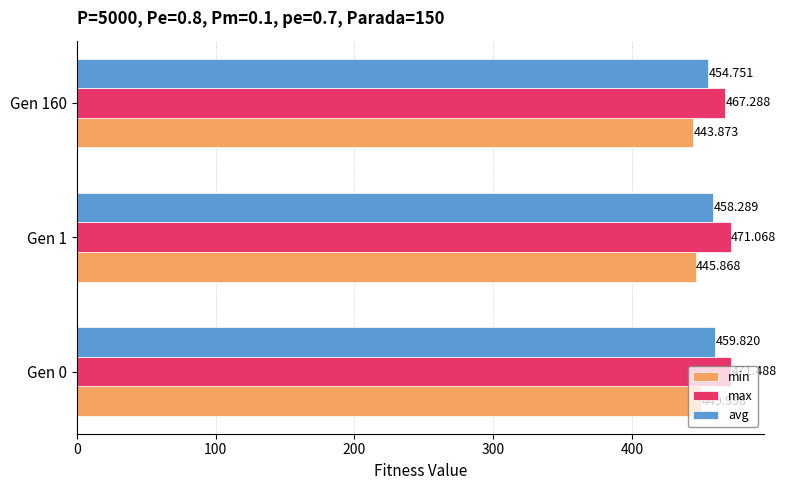

Which series has the widest spread of values?

min